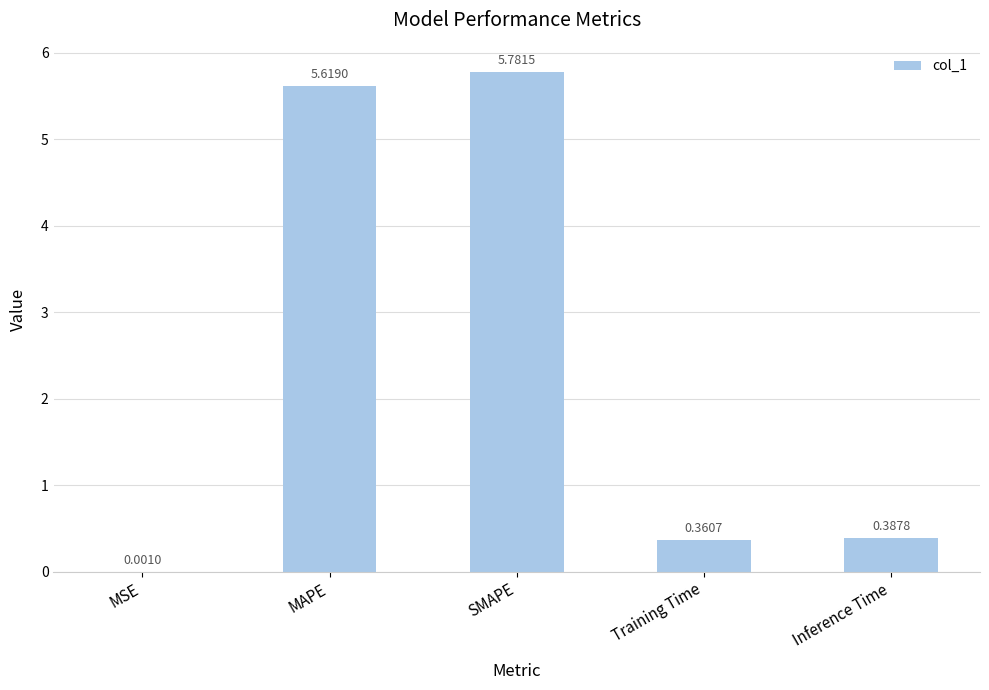

Does the chart contain stacked bars?

No